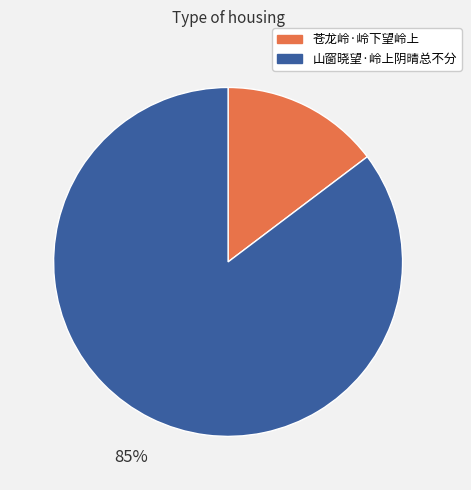

Is the sum of 苍龙岭·岭下望岭上 and 山窗晓望·岭上阴晴总不分 greater than half?

Yes